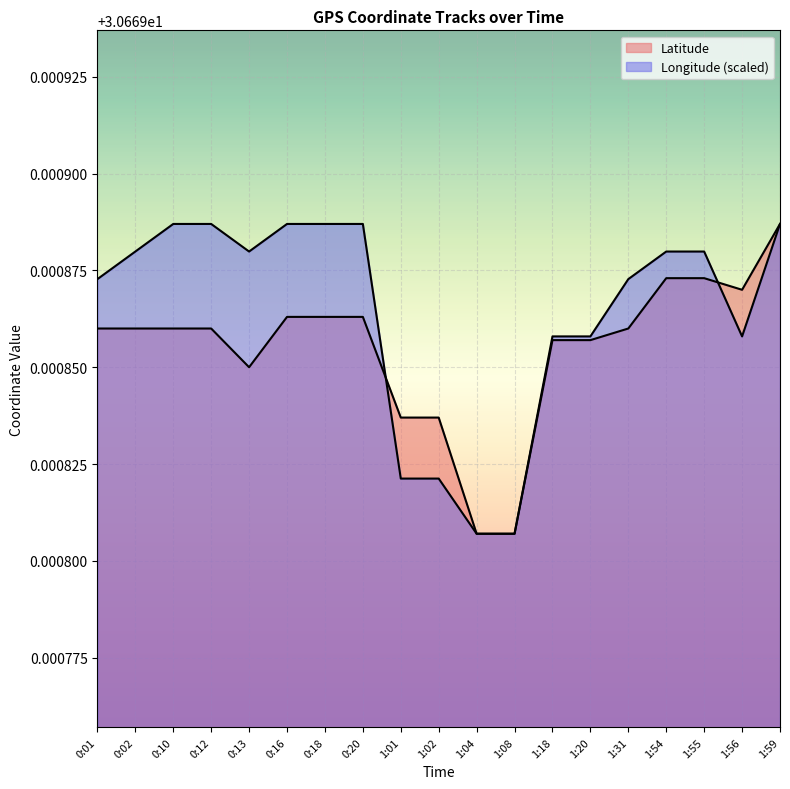

Which has a higher value, 0:12 or 0:10?

0:12